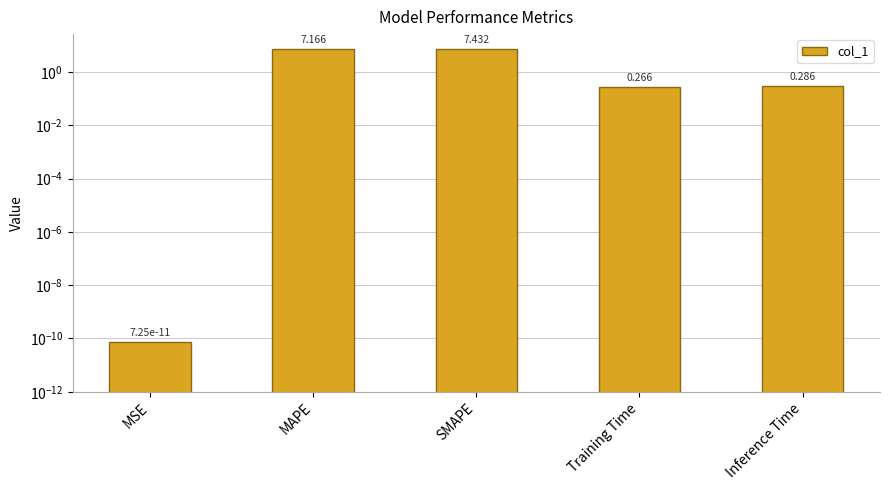

How many distinct data groups are displayed?

1